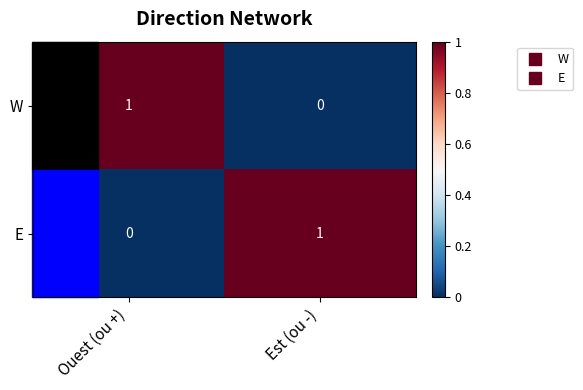

At which label is E closest to 0?

Ouest (ou +)